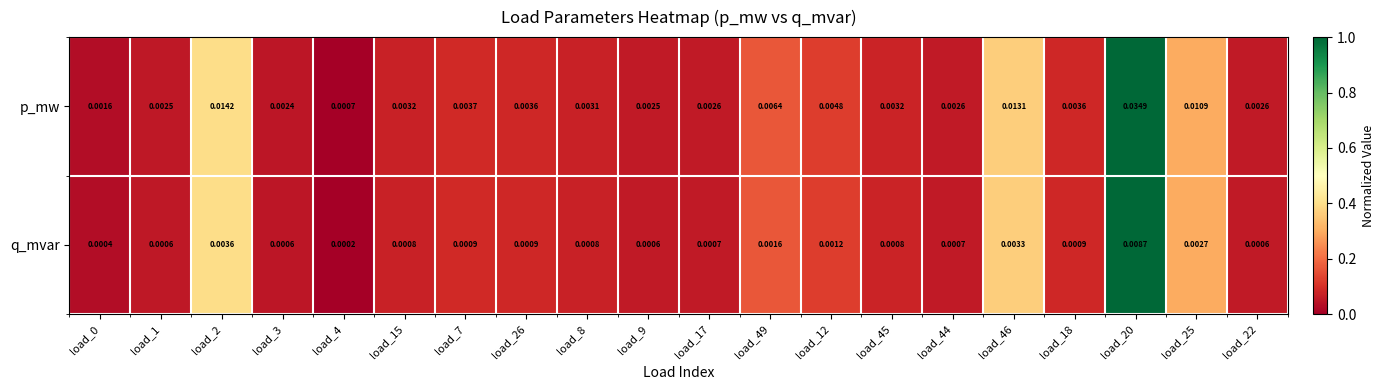

List the series in order of their peak value, highest first.

p_mw, q_mvar